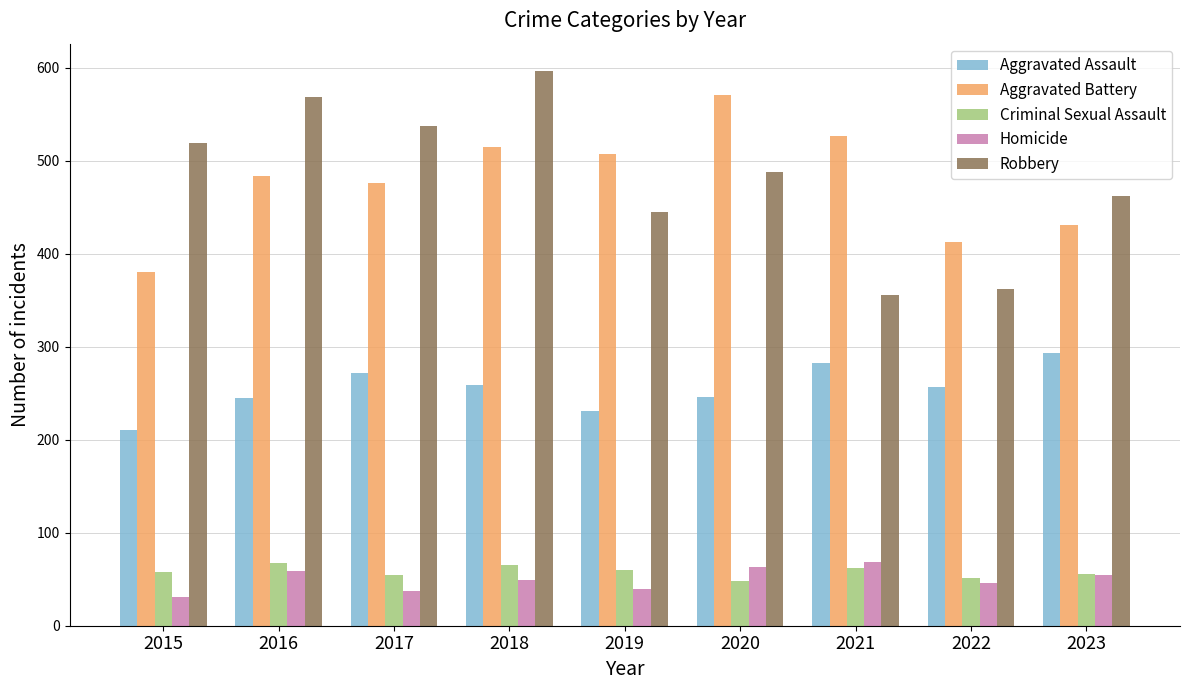

How many values in the Criminal Sexual Assault series are below 58?

4